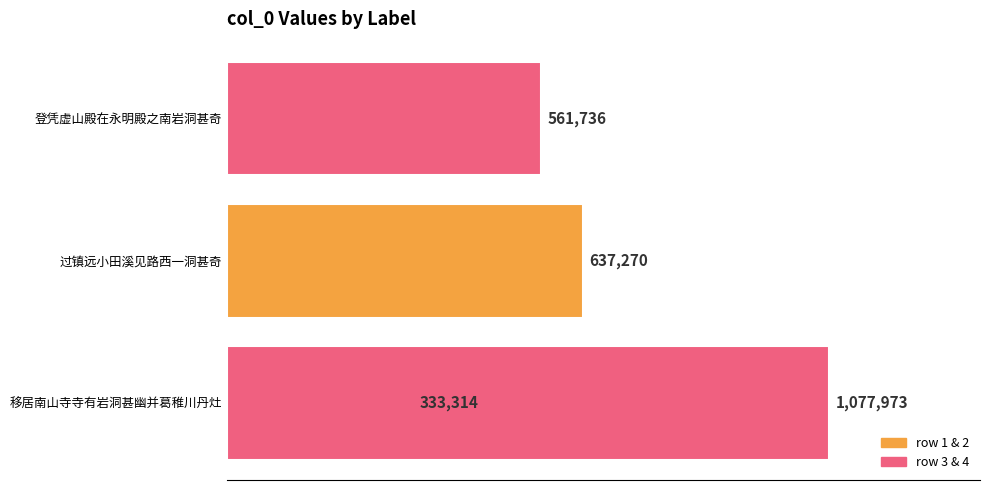

What value does the data have at 过镇远小田溪见路西一洞甚奇, to the nearest 100?

637300